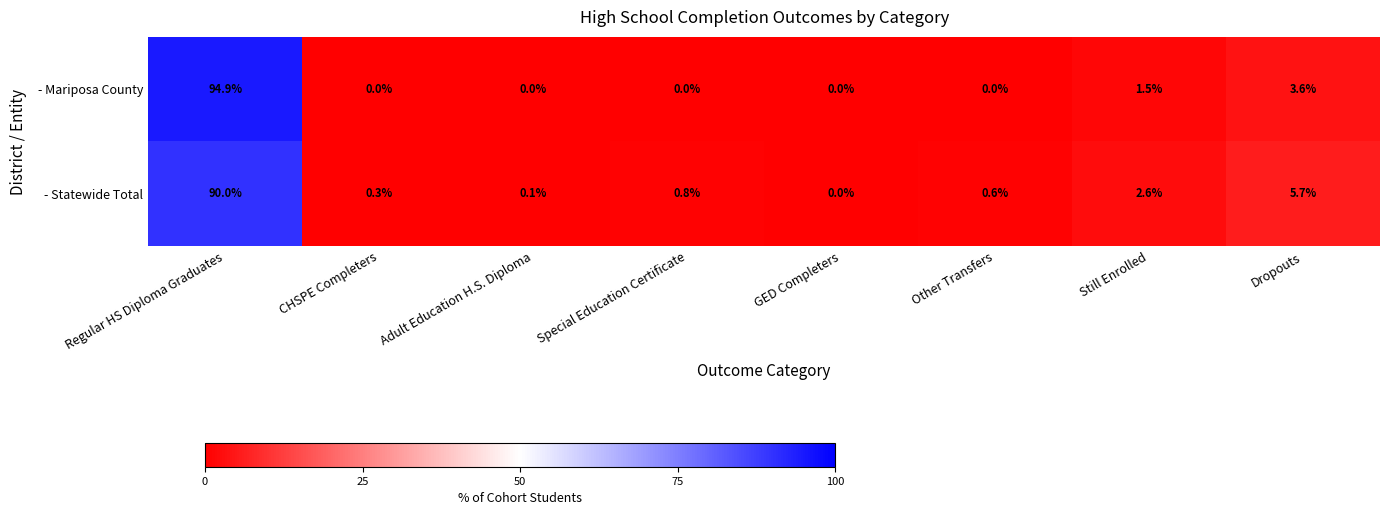

Rank the series by their average value, from lowest to highest.

- Mariposa County, - Statewide Total